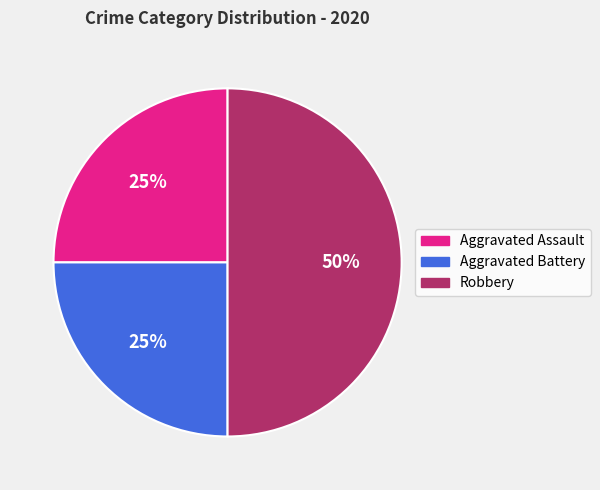

Does Aggravated Battery represent more than half of the total?

No